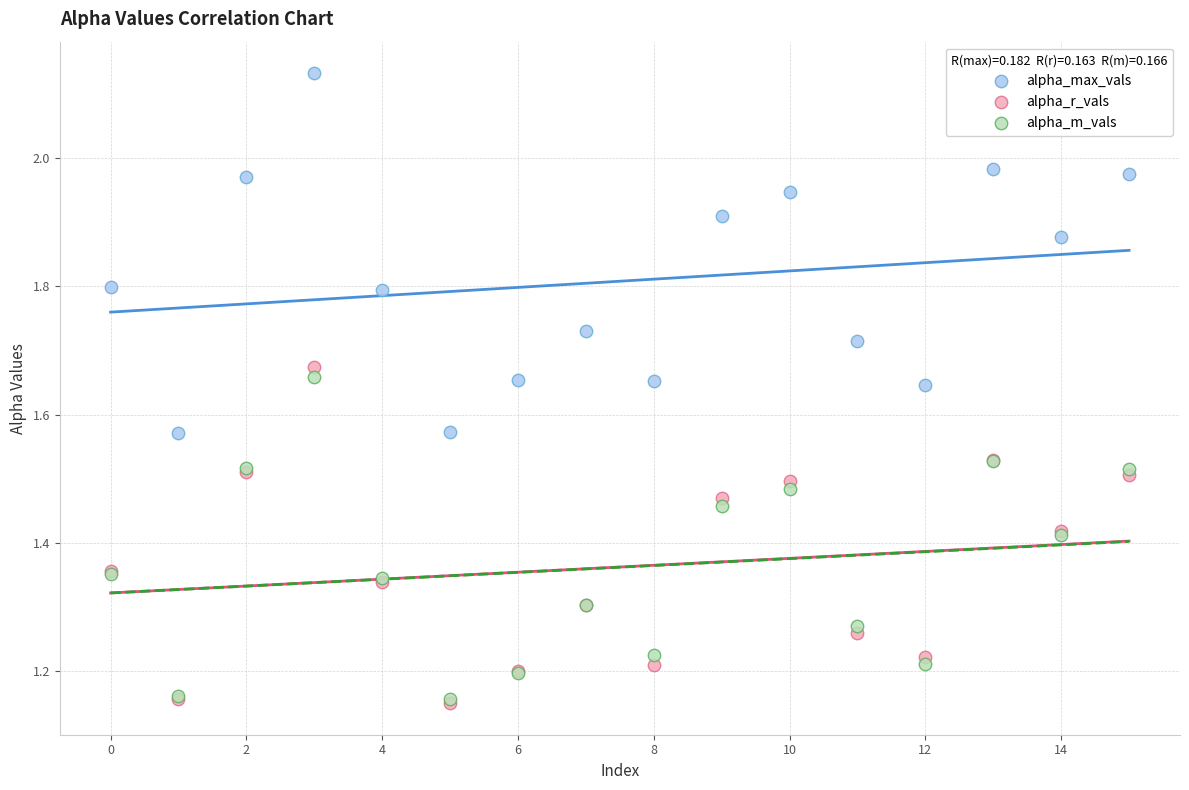

What are all the series names shown in the legend?

alpha_max_vals, alpha_r_vals, alpha_m_vals